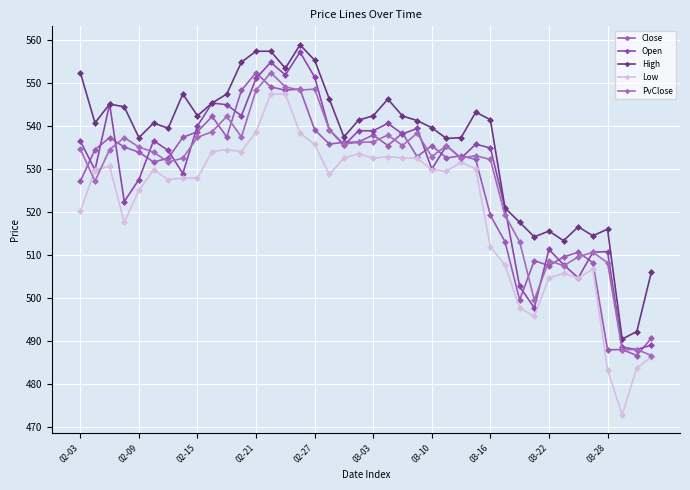

True or false: Open and PvClose intersect in this chart.

True